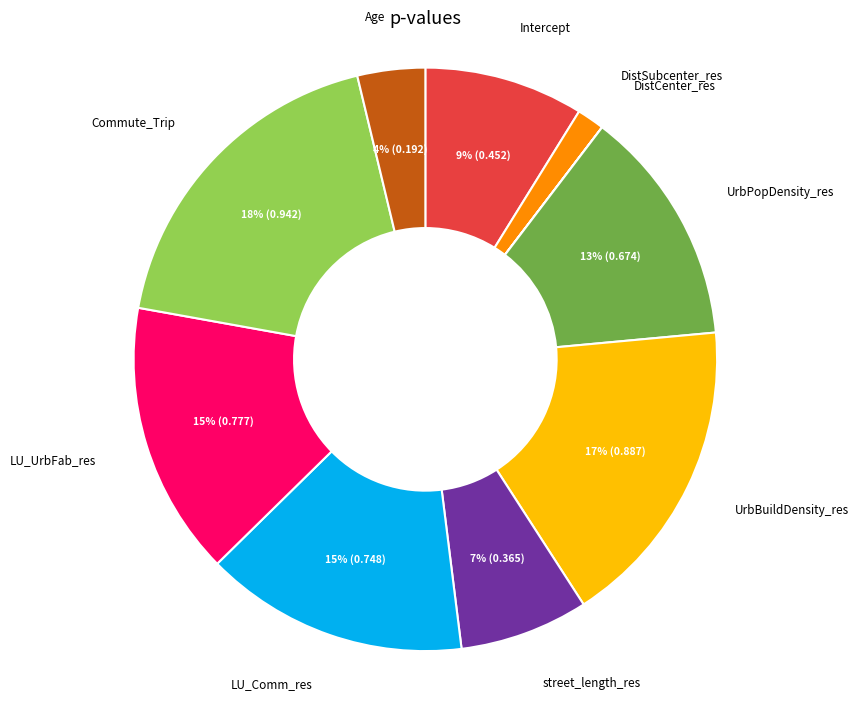

Does any single category account for the majority?

No